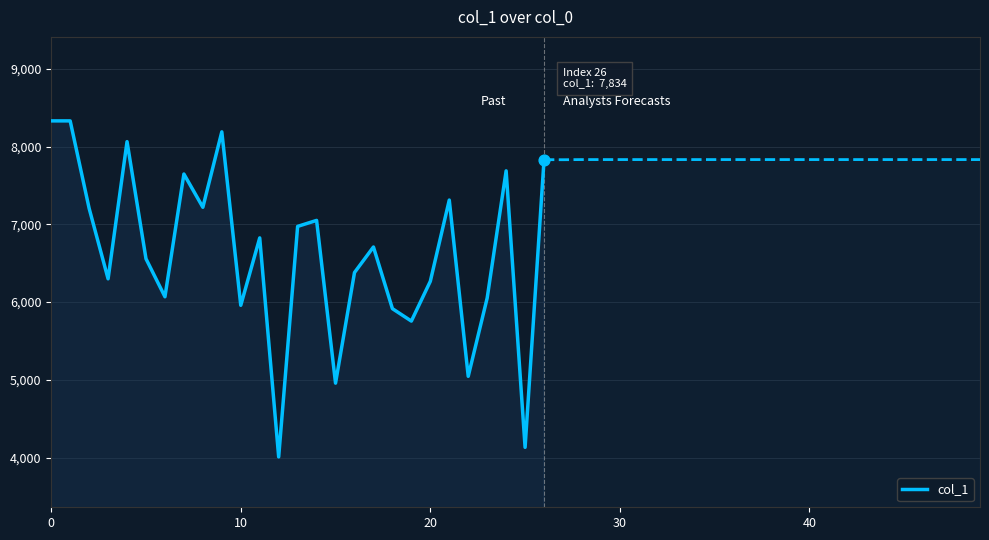

Which has a higher value, 25 or 6?

6